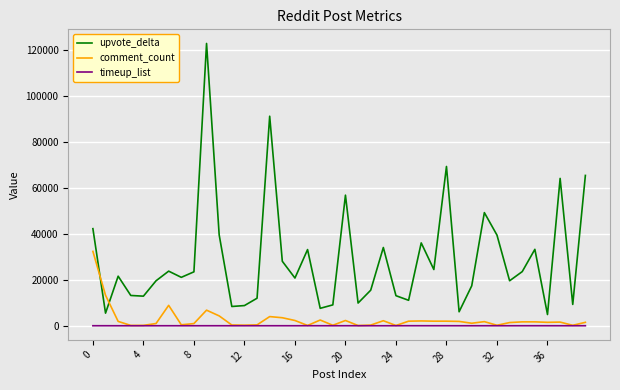

True or false: upvote_delta has more than 1 interior local peaks.

True